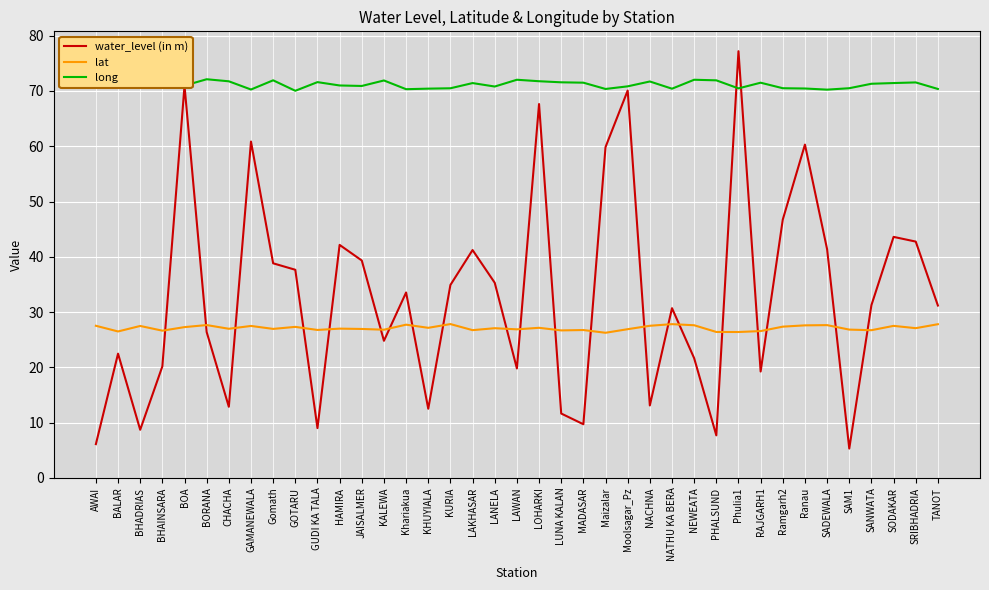

Which series has the largest total across all categories?

long